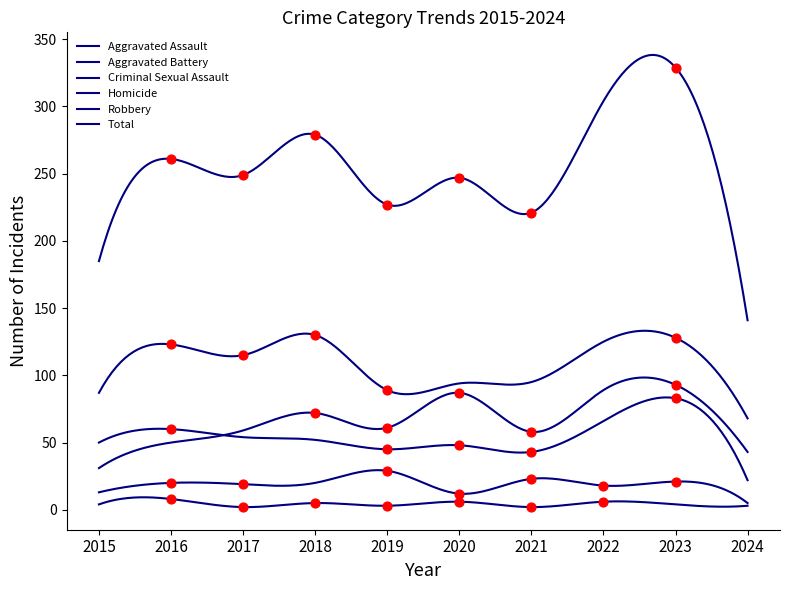

Which series contains the lowest Y value?

Homicide